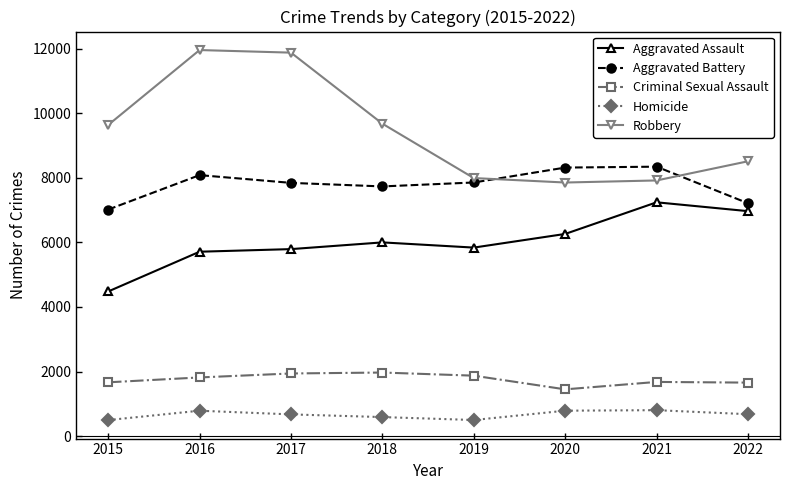

What is the value of the Criminal Sexual Assault point at the 1st from the left?

1666